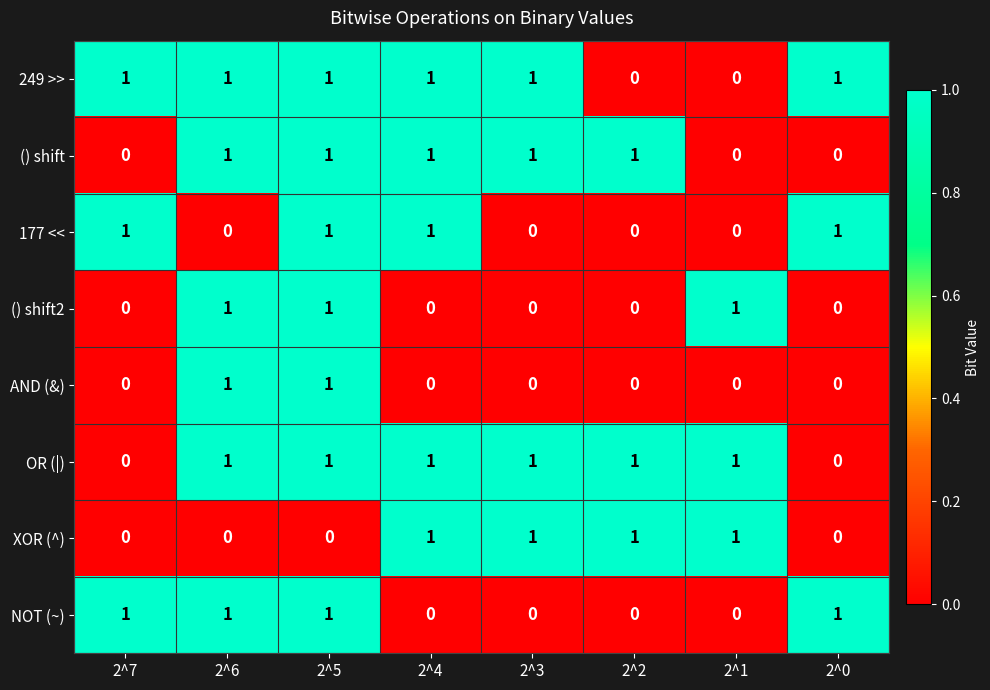

True or false: AND (&) has a value of 0 at 2^2.

True